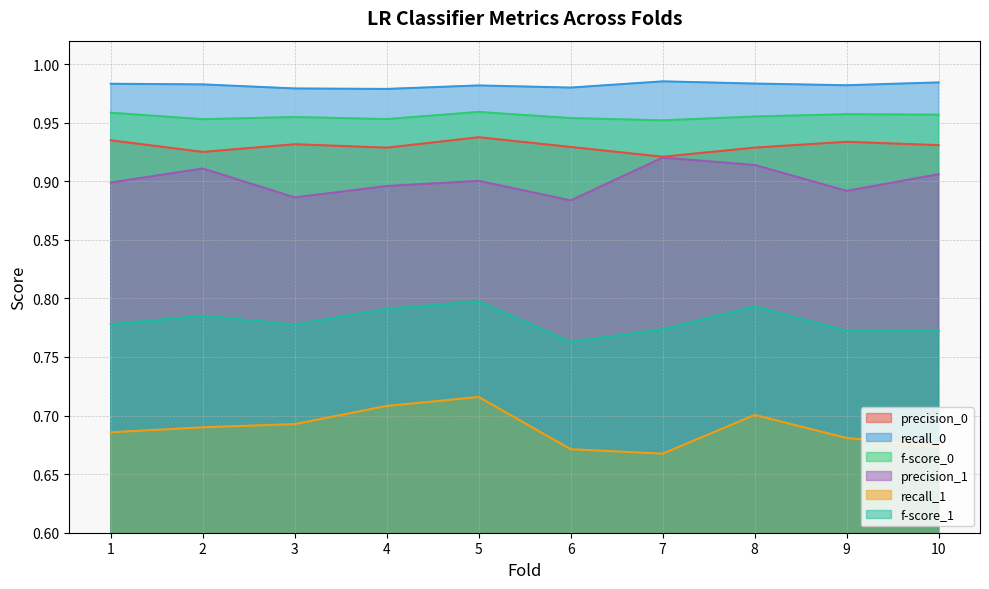

Count the f-score_0 values in the range 0 to 1.

10